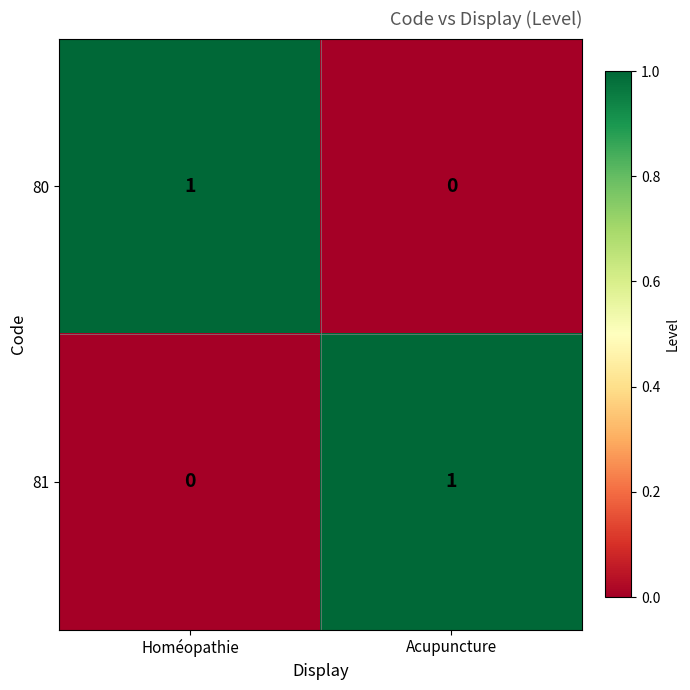

Where is 80 nearest to the value 0?

Acupuncture